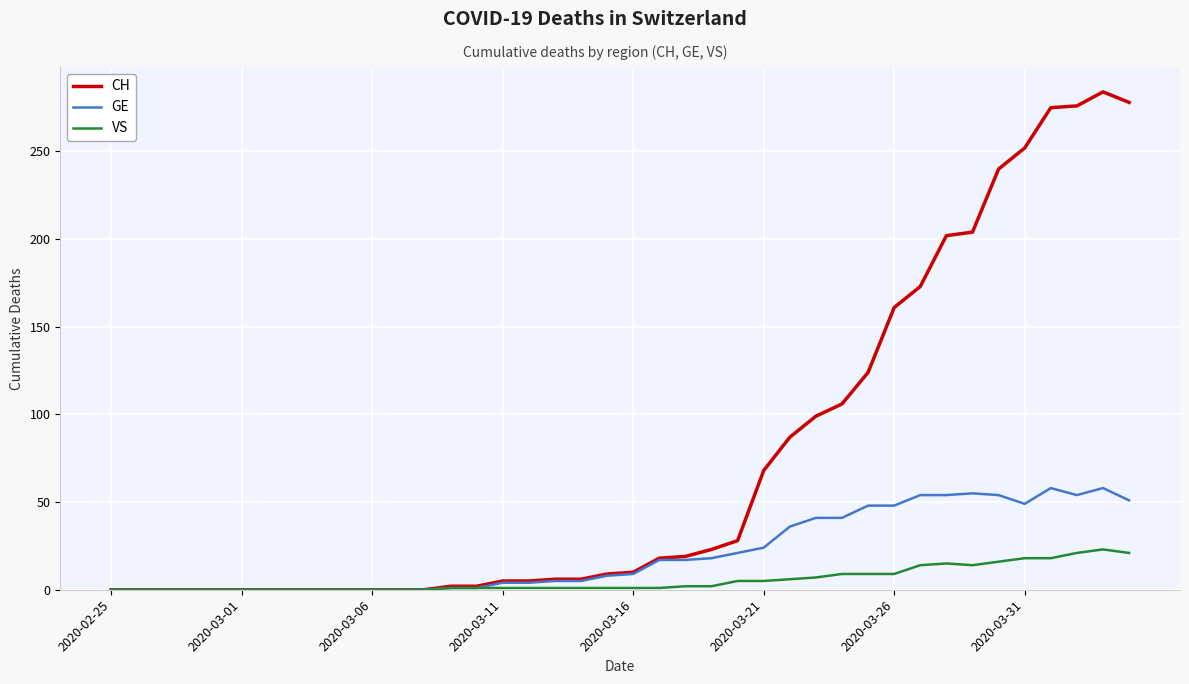

How many categories are shown in the chart?

40